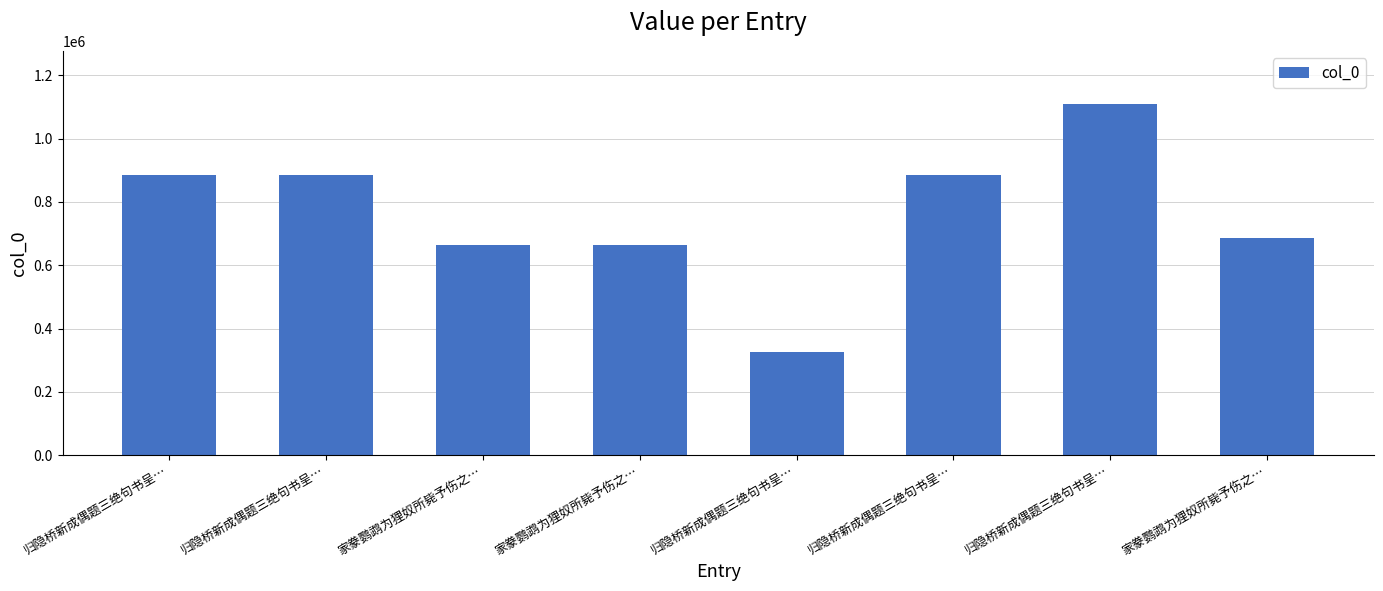

True or false: the data shows 663812 at 家豢鹦鹉为狸奴所毙予伤之….

True